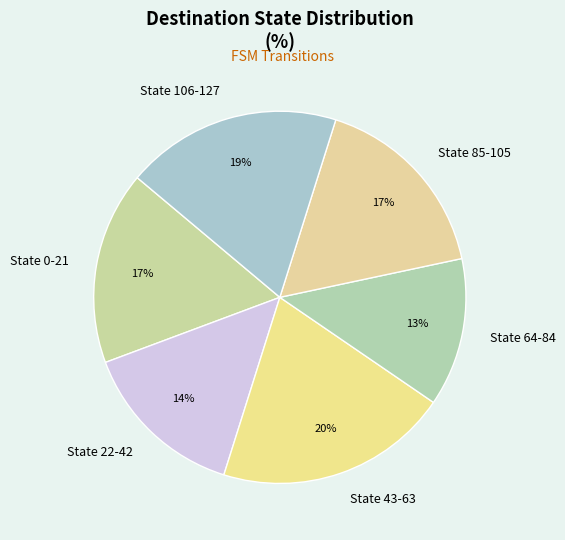

Which has a higher value, State 106-127 or State 85-105?

State 106-127